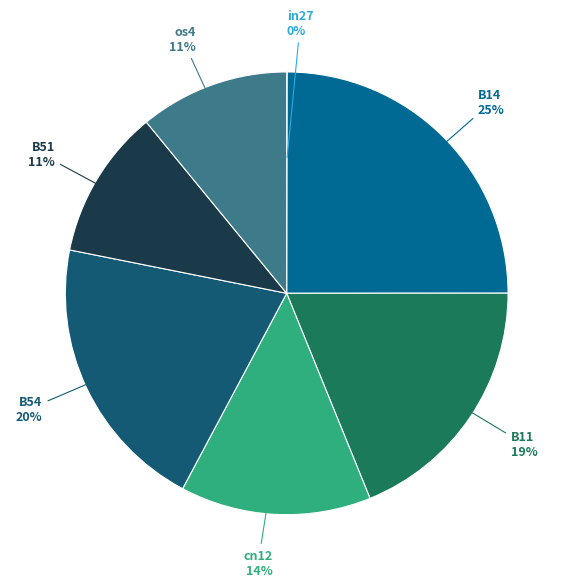

Combined, do B51 11% and B14 25% account for over 50%?

No